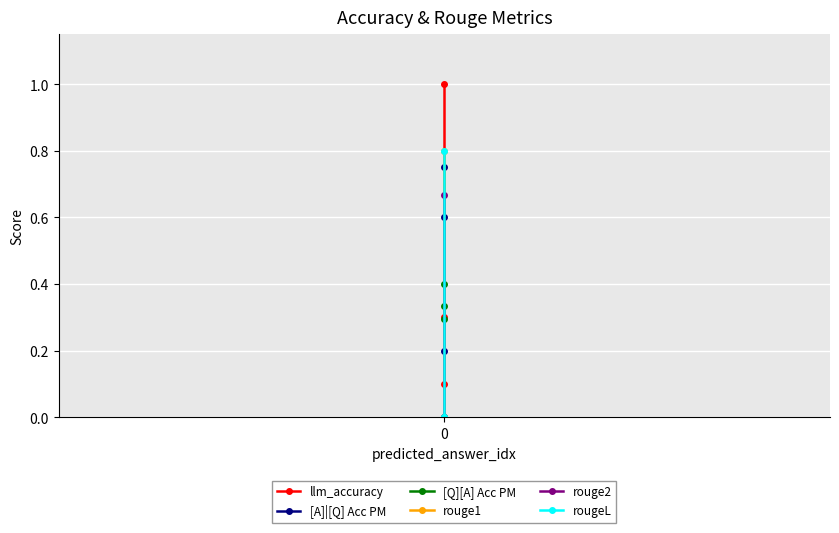

Which series has the largest range (max minus min)?

llm_accuracy